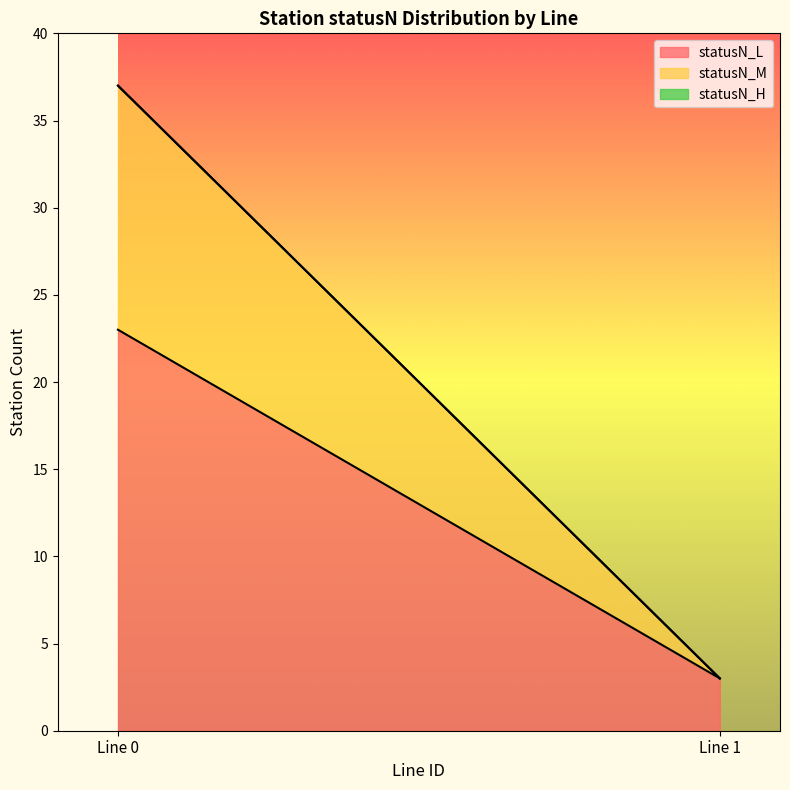

What is the minimum value for statusN_L?

3